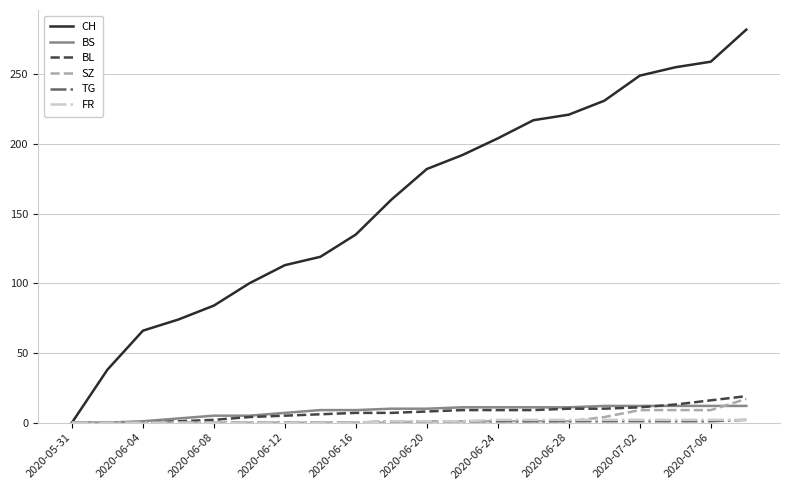

Which series has the largest range (max minus min)?

CH